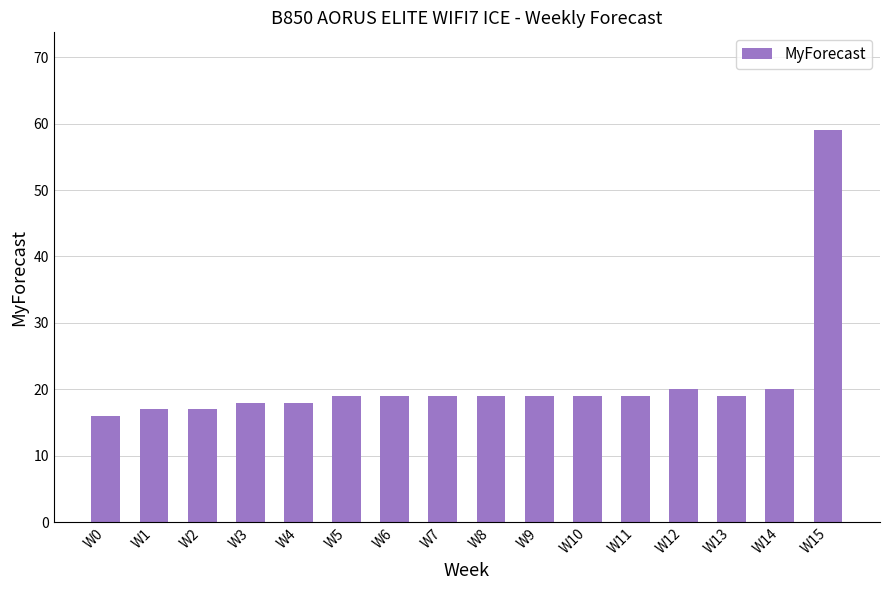

Does the chart contain any negative values?

No